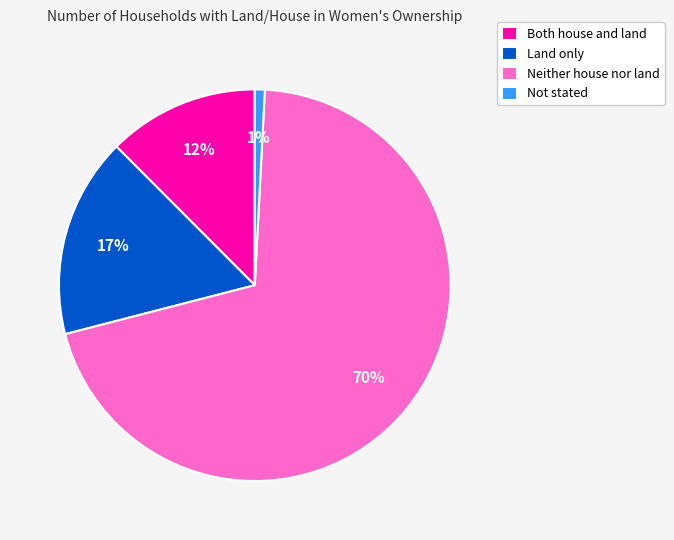

Count the number of slices in the pie.

4